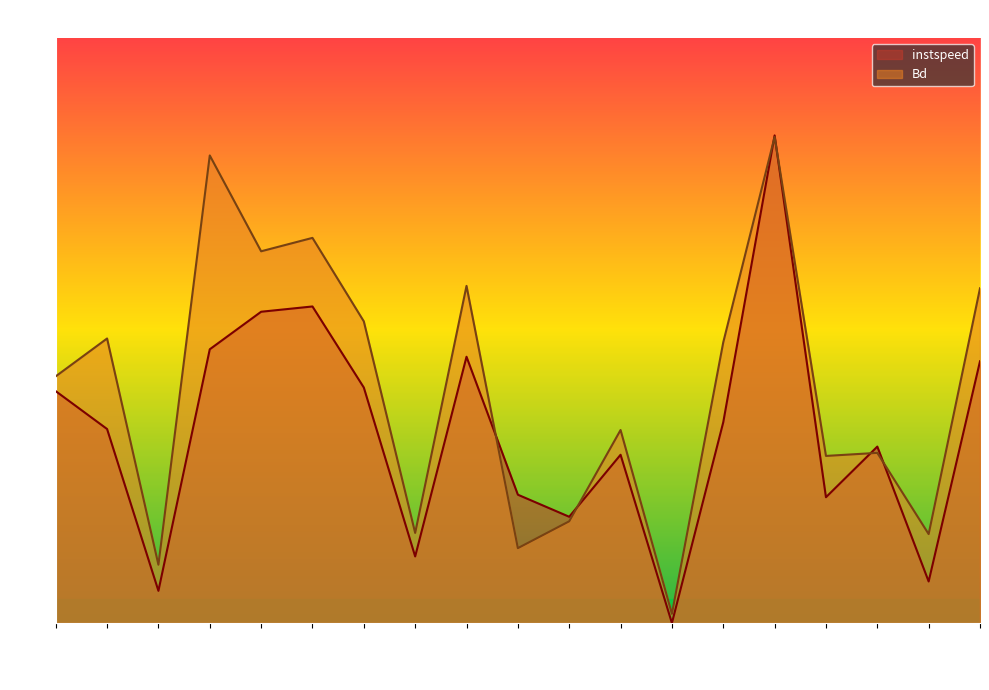

Where do Bd and instspeed first cross each other?

151 and 1214